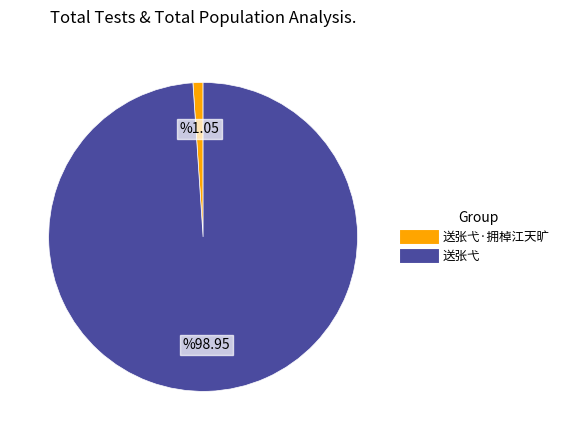

Does any single category account for the majority?

Yes